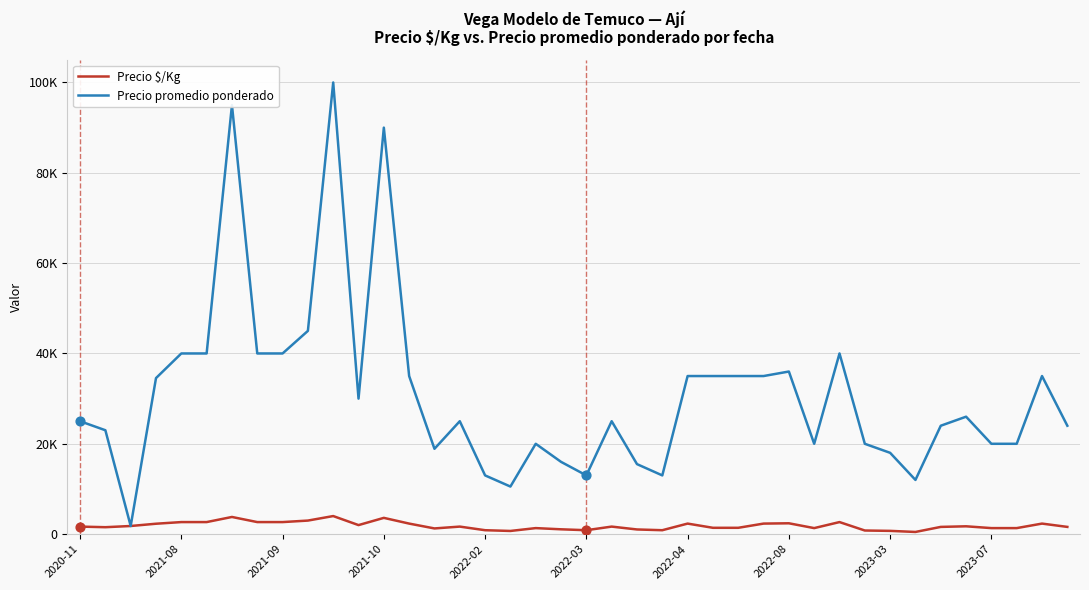

What are all the series names shown in the legend?

Precio $/Kg, Precio promedio ponderado